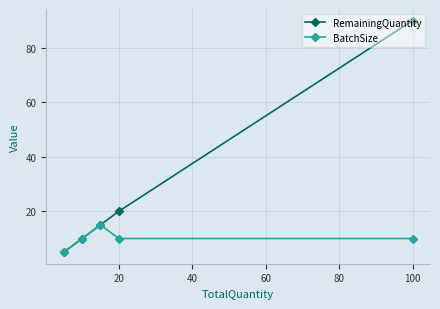

What is the value of the BatchSize point at the 2nd from the left?

10